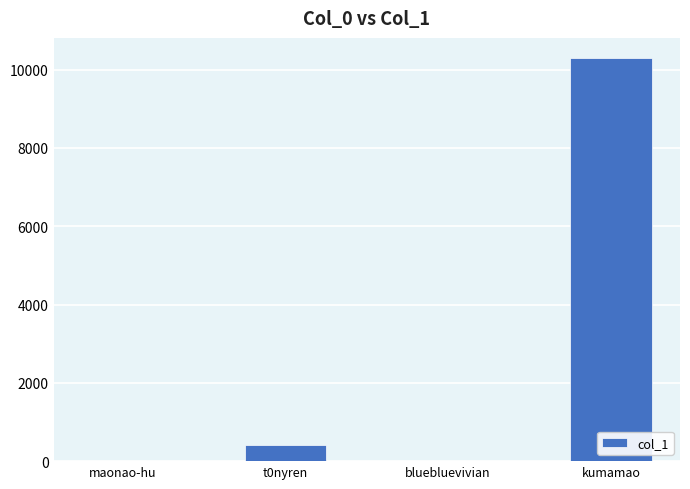

True or false: the data shows 2 at bluebluevivian.

True